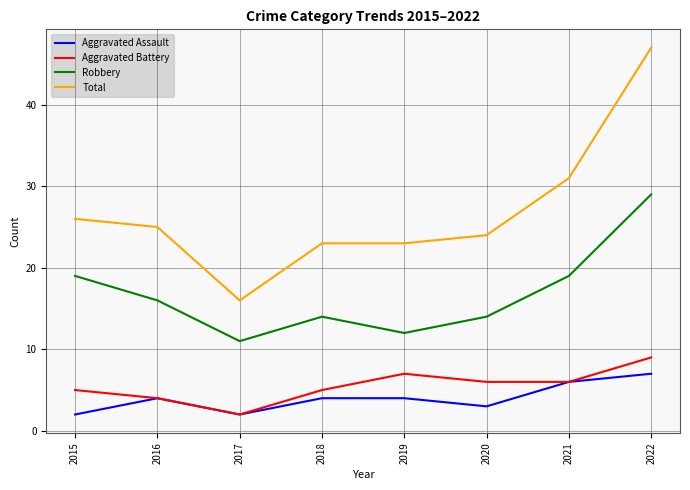

What is the smallest value displayed?

2